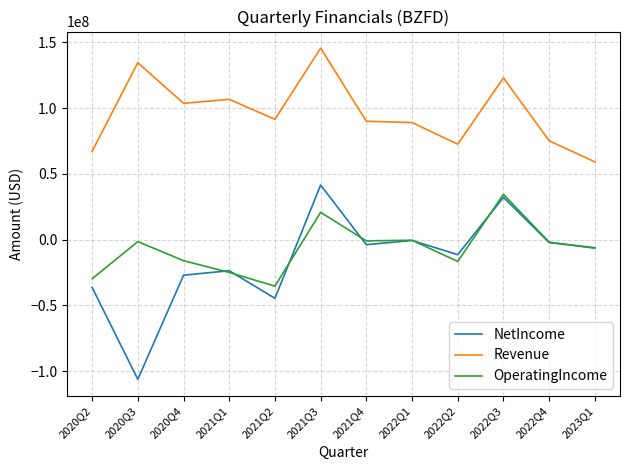

Which series changed the most between 2020Q2 and 2021Q3?

Revenue